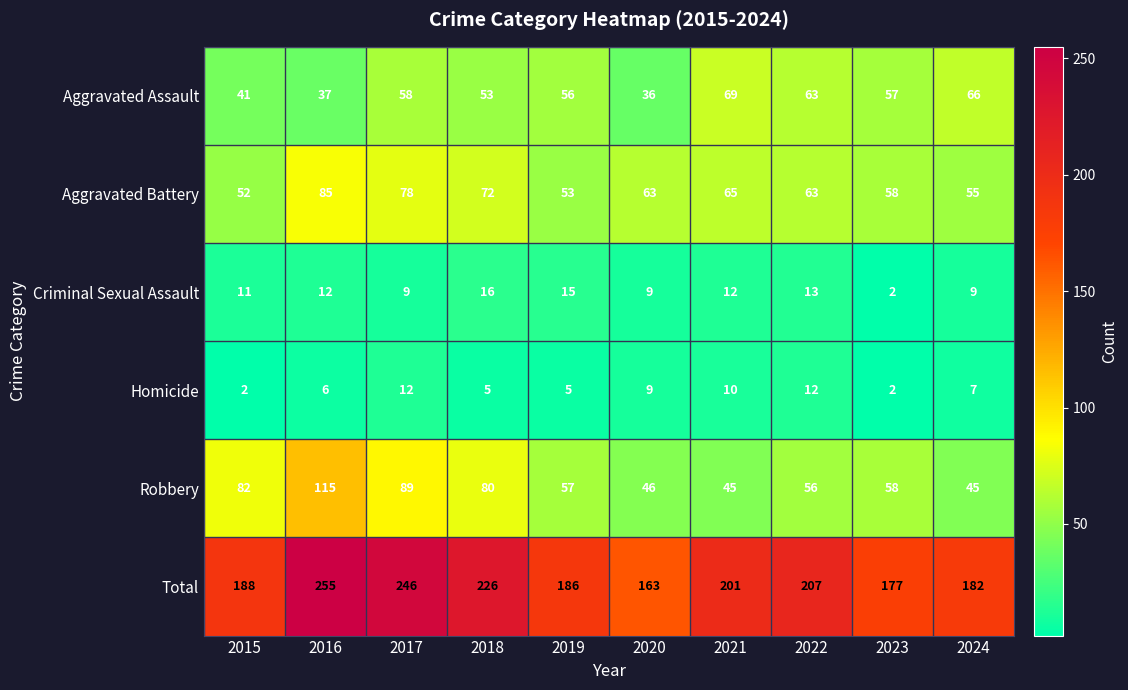

What is the minimum value shown in the chart?

2